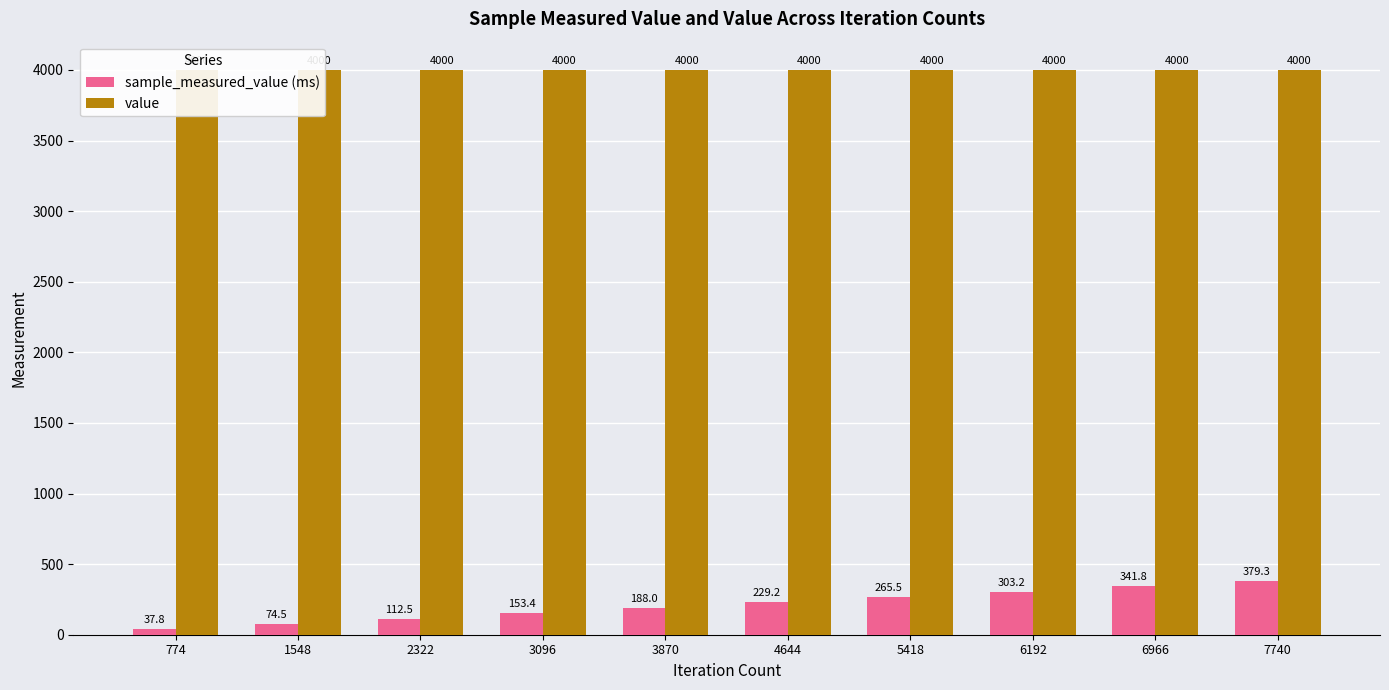

The sample_measured_value (ms) series shows 188.0 at 3870. True or false?

True